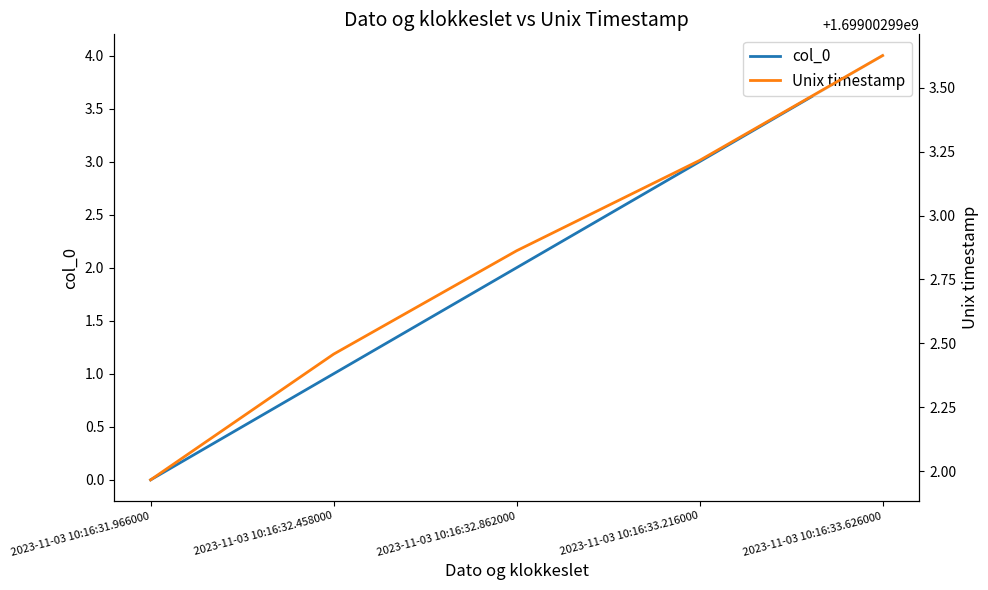

Rank the categories by col_0 value from highest to lowest.

2023-11-03 10:16:33.626000, 2023-11-03 10:16:33.216000, 2023-11-03 10:16:32.862000, 2023-11-03 10:16:32.458000, 2023-11-03 10:16:31.966000